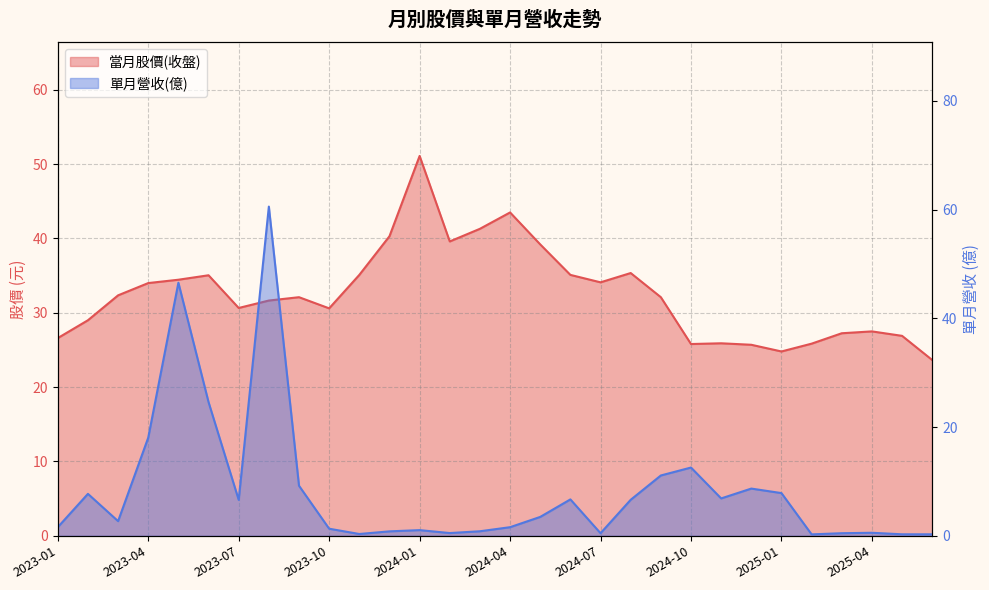

Between which two adjacent categories do 單月營收(億) and 當月股價(收盤) first intersect?

2023-04 and 2023-05